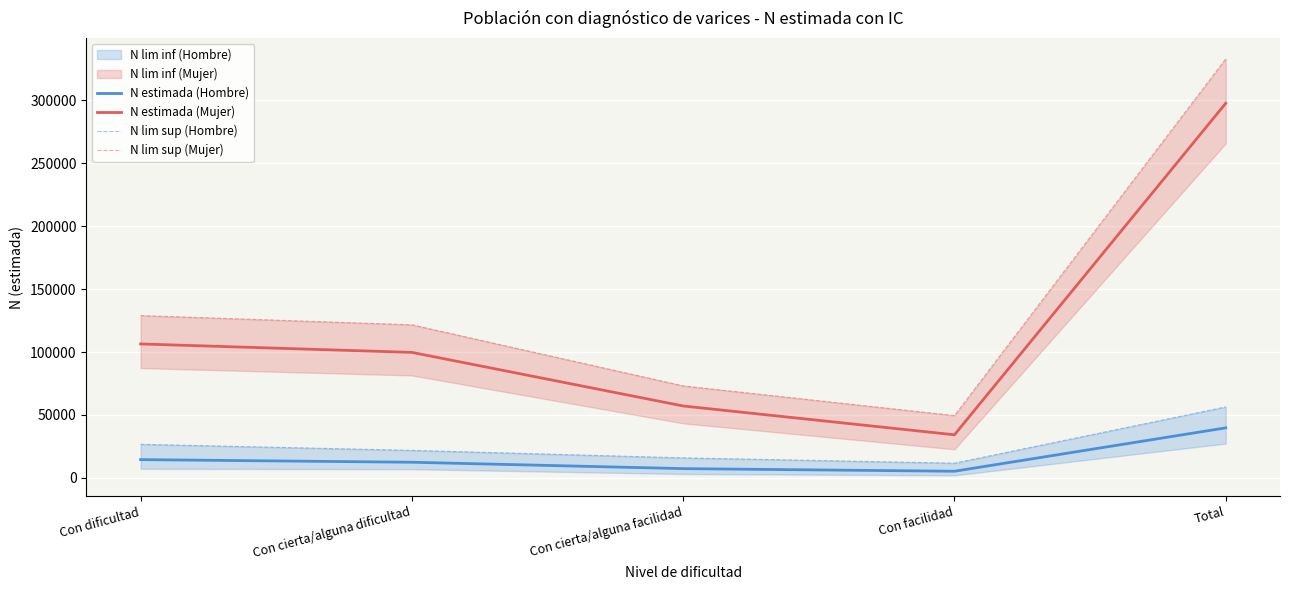

Is this an area chart (filled region under the line)?

No